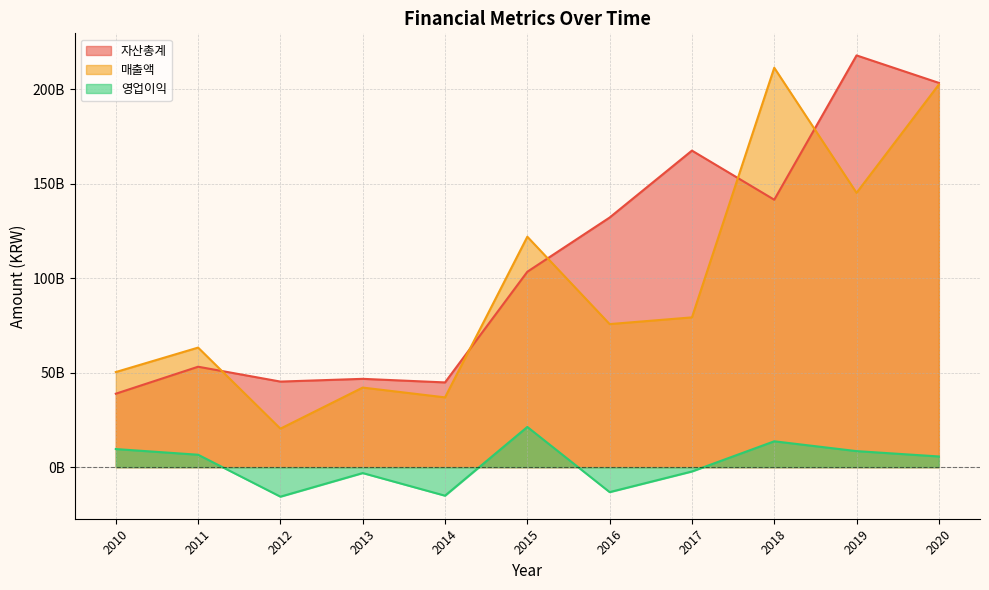

What is the average value of the 영업이익 series?

1456261567